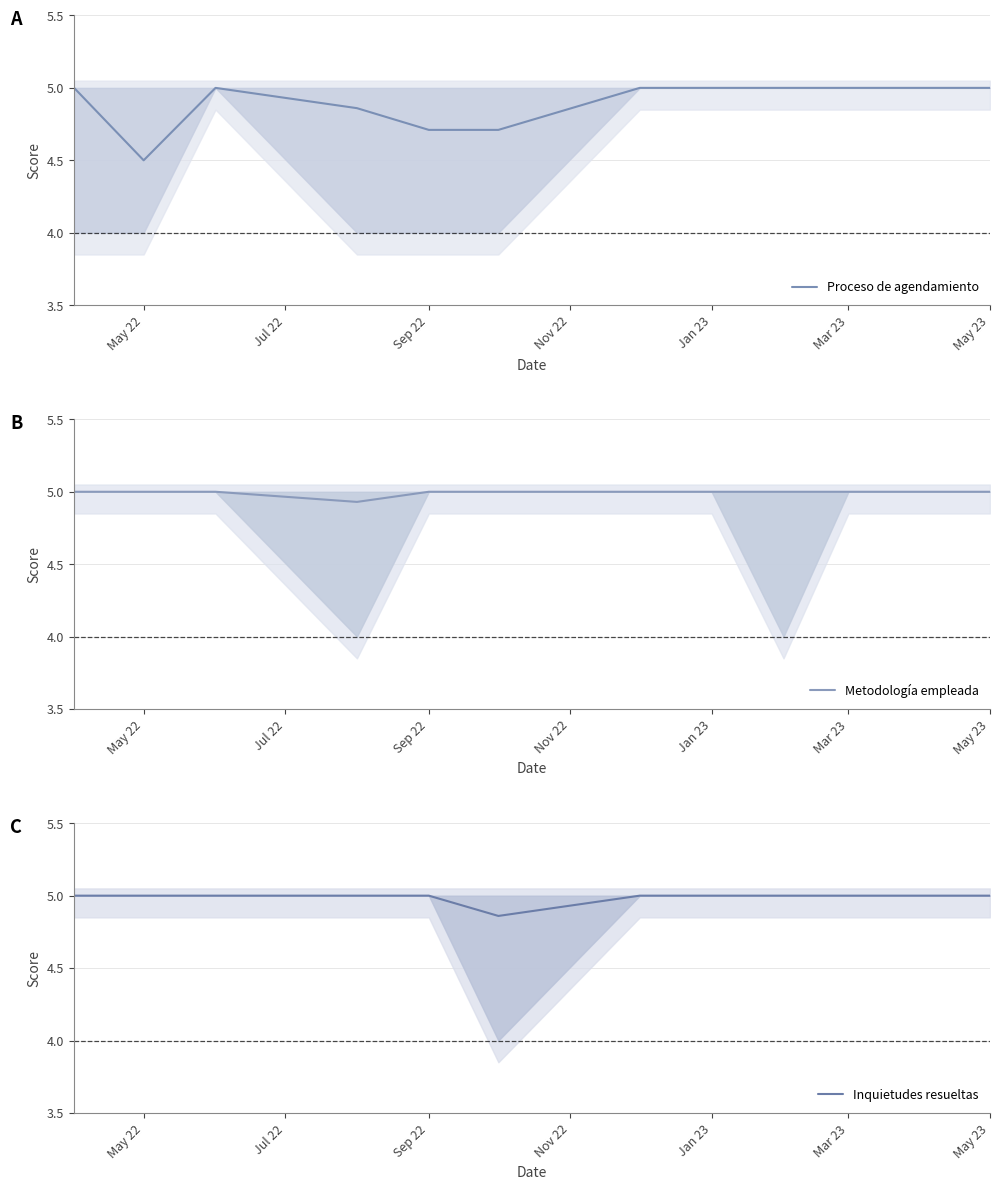

The Proceso de agendamiento series shows 7.8 at Mar 23. True or false?

False